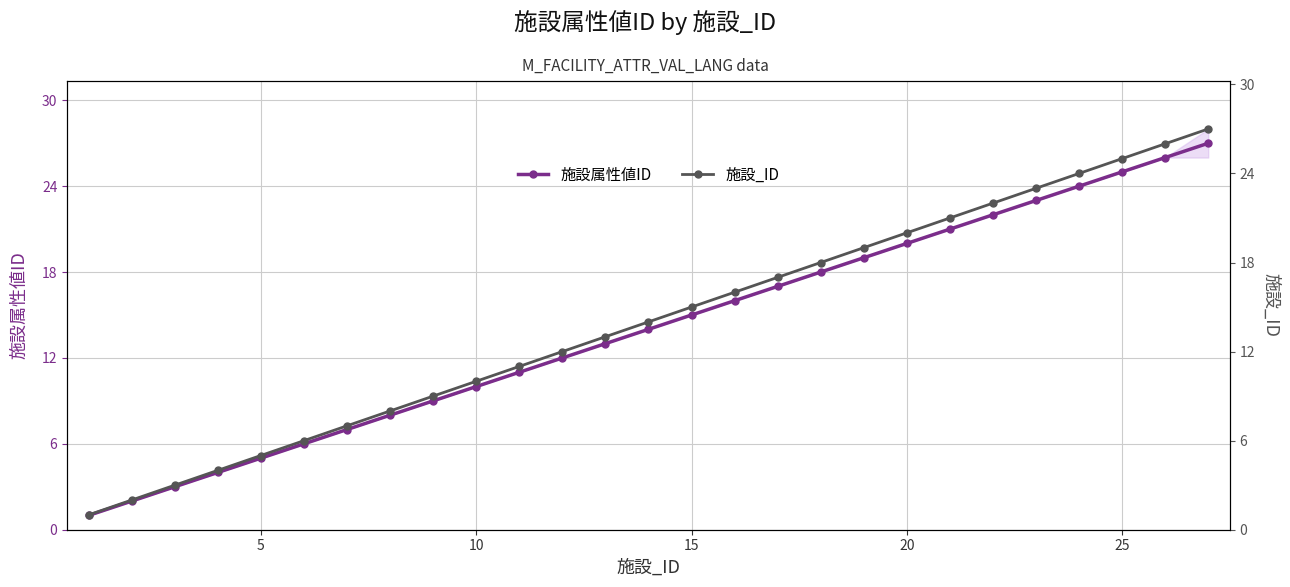

True or false: 施設属性値ID has a value of 20 at 20.

True